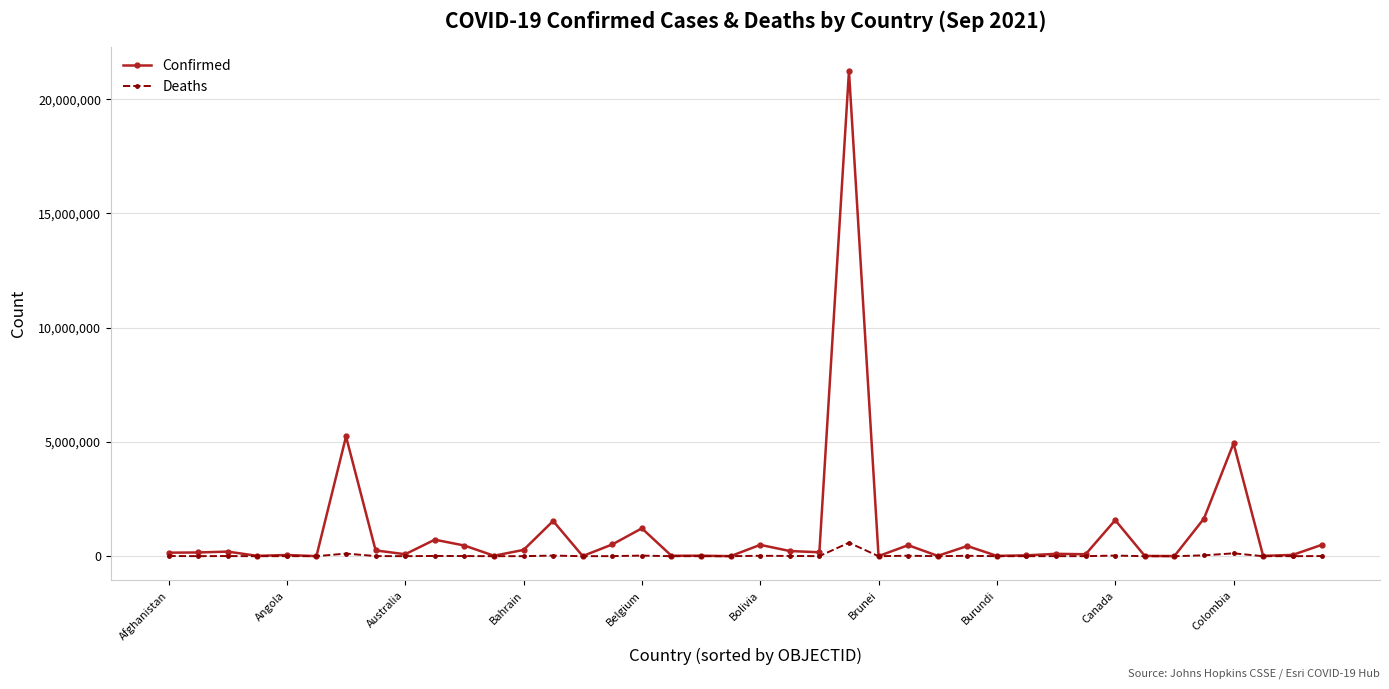

Which series has the largest total across all categories?

Confirmed